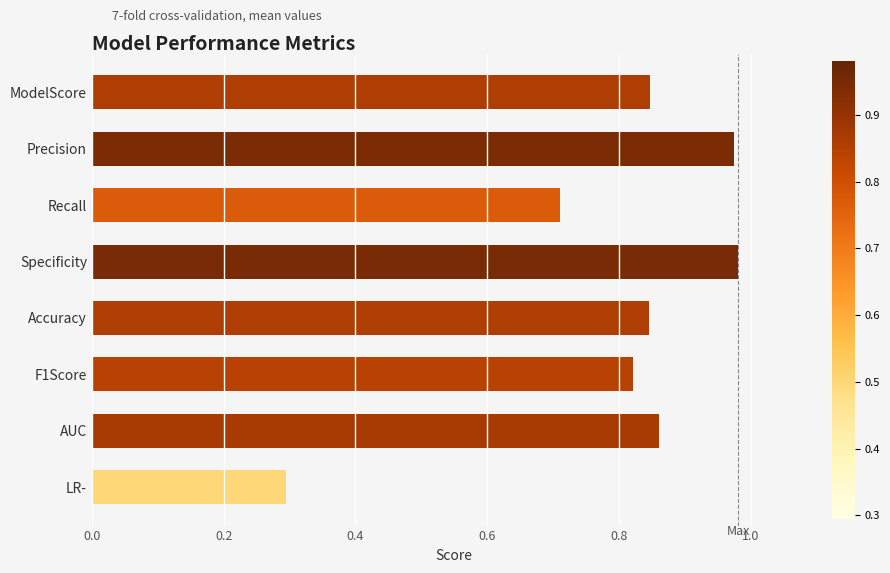

What is the smallest value displayed?

0.3